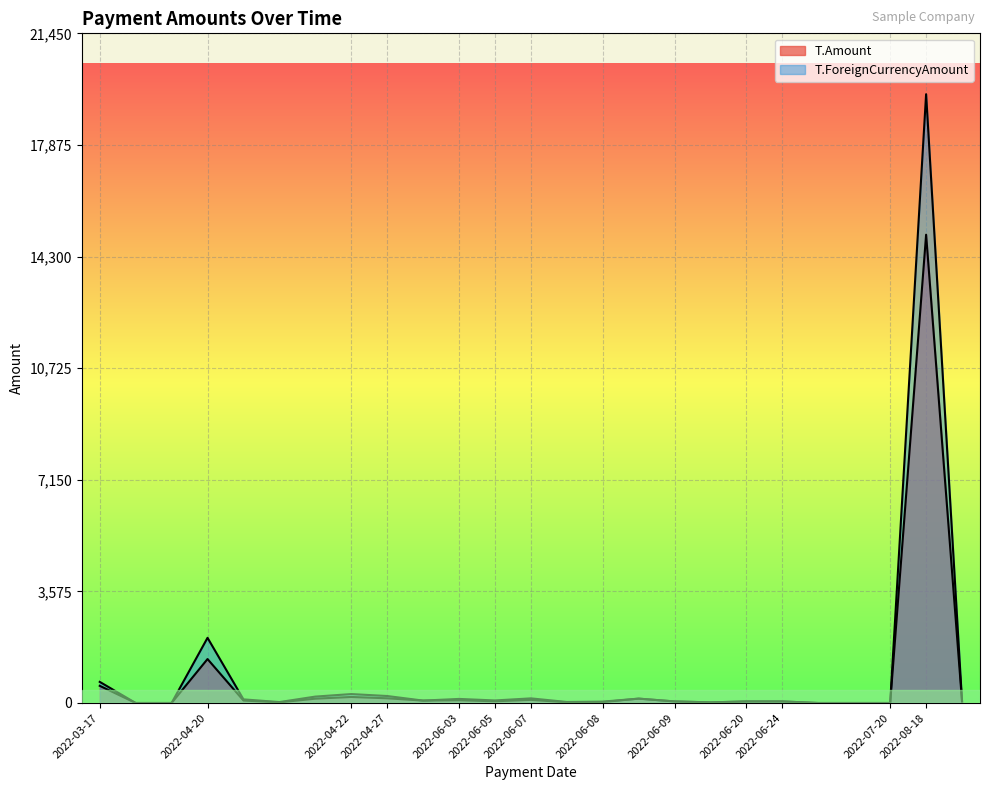

True or false: T.Amount and T.ForeignCurrencyAmount cross at least once.

False